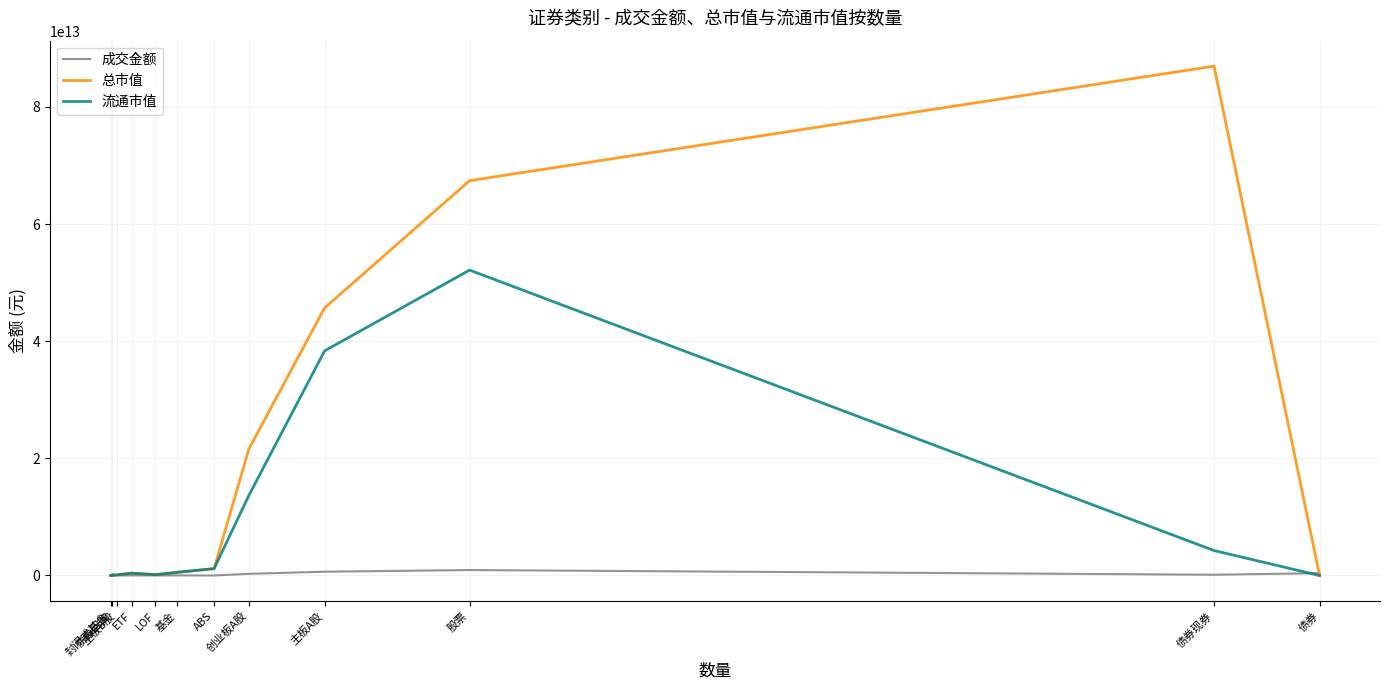

List the series in order of their peak value, highest first.

总市值, 流通市值, 成交金额